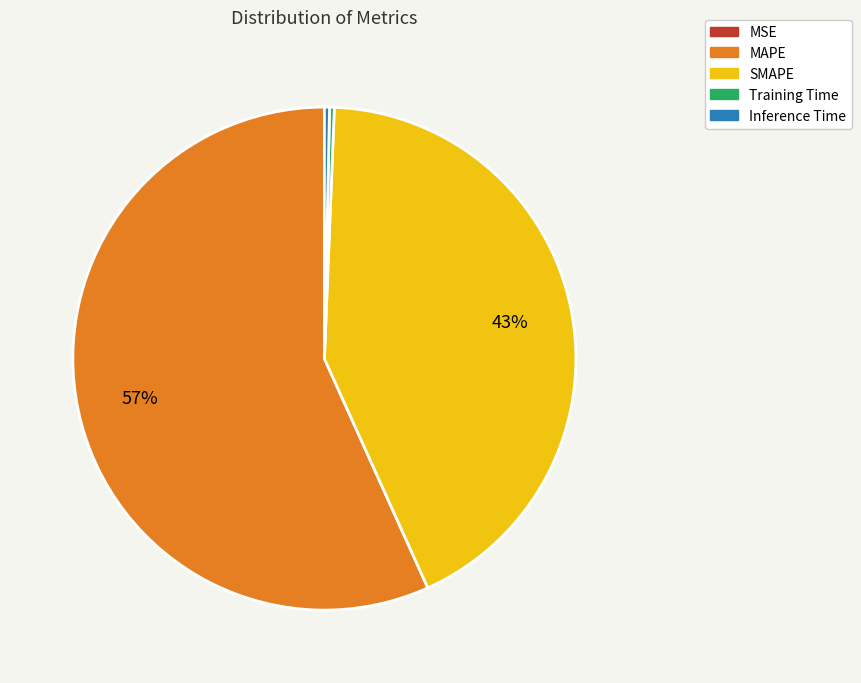

What is the largest slice in the pie chart?

MAPE